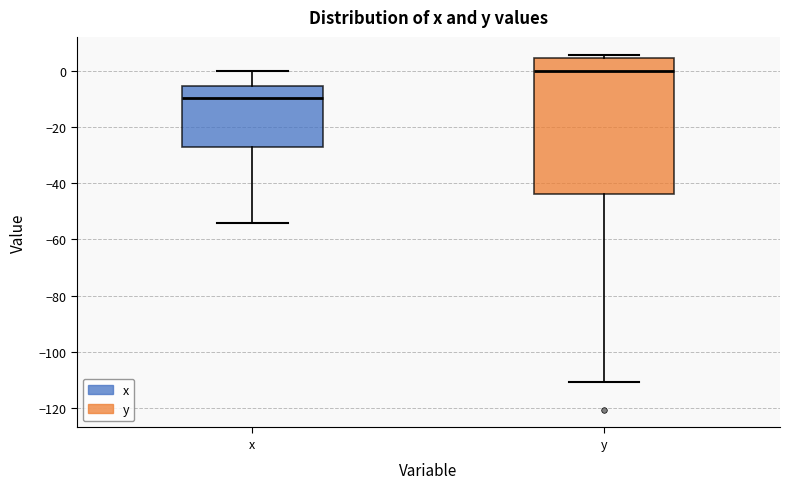

Where does the lower whisker of the box for y end on the y-axis? The values are not printed on the chart, so give them approximately, as read against the axis.

-110